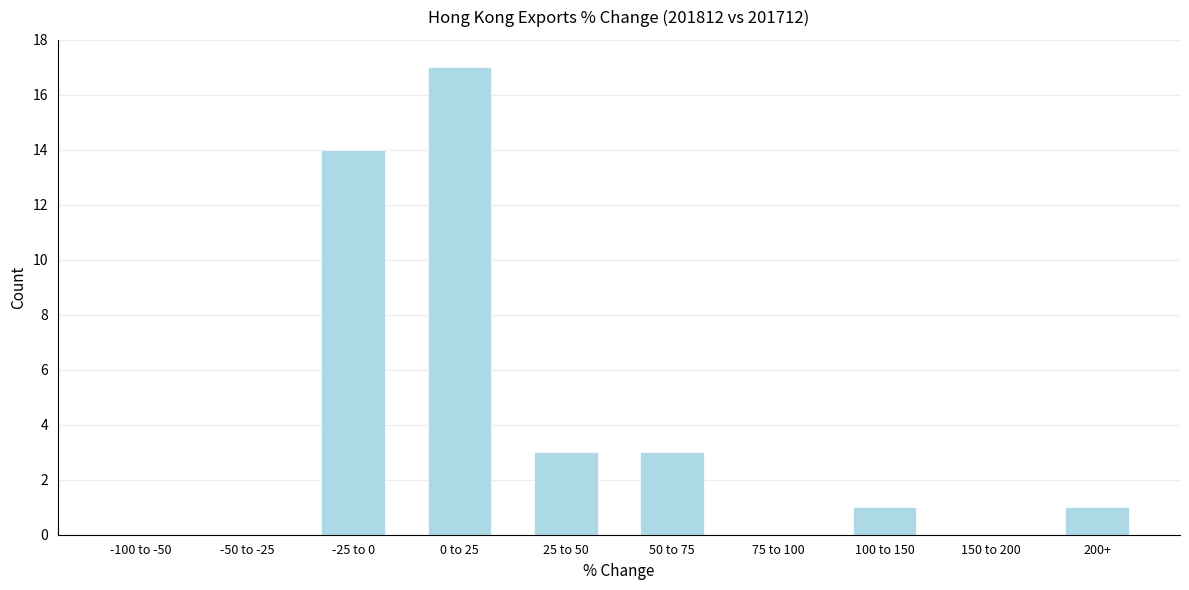

Reading left to right, transcribe all the data shown in this chart.

-100 to -50=0	-50 to -25=0	-25 to 0=14	0 to 25=17	25 to 50=3	50 to 75=3	75 to 100=0	100 to 150=1	150 to 200=0	200+=1